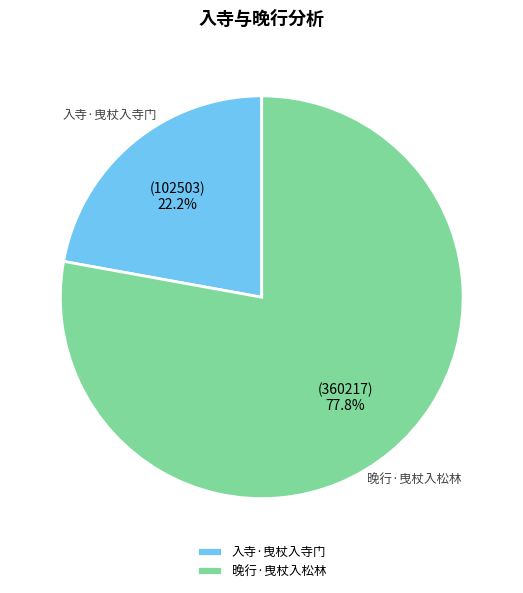

What percentage is NOT represented by 入寺·曳杖入寺门?

77.8%